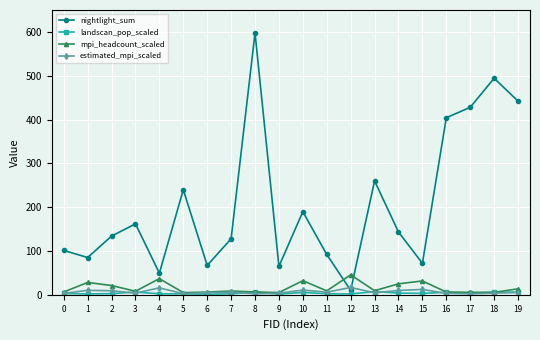

Where do nightlight_sum and estimated_mpi_scaled first cross each other?

11 and 12